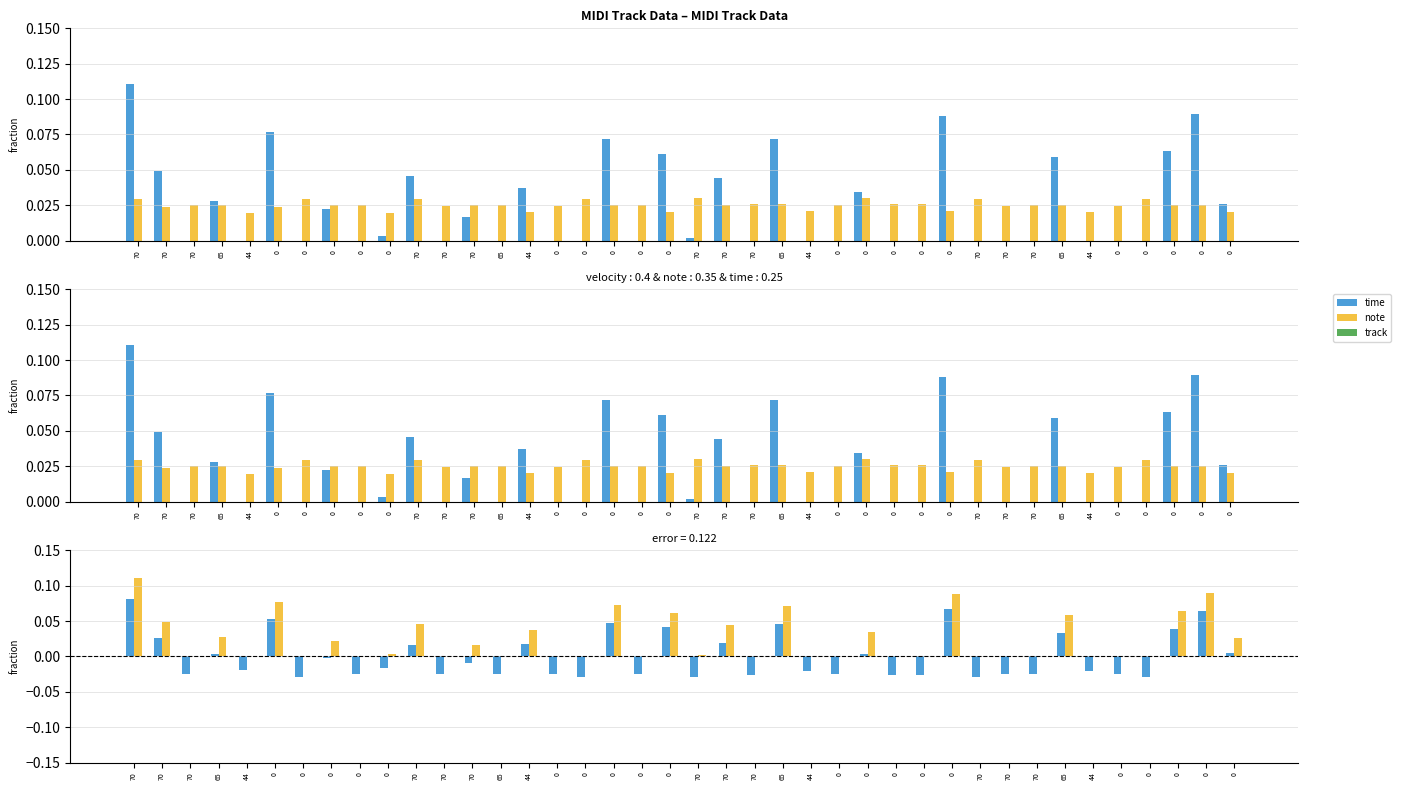

Reading left to right, transcribe all the data shown in this chart.

time: 0.1	0.0	0.0	0.0	0.0	0.1	0.0	0.0	0.0	0.0	0.0	0.0	0.0	0.0	0.0	0.0	0.0	0.1	0.0	0.1	0.0	0.0	0.0	0.1	0.0	0.0	0.0	0.0	0.0	0.1	0.0	0.0	0.0	0.1	0.0	0.0	0.0	0.1	0.1	0.0
note: 0.0	0.0	0.0	0.0	0.0	0.0	0.0	0.0	0.0	0.0	0.0	0.0	0.0	0.0	0.0	0.0	0.0	0.0	0.0	0.0	0.0	0.0	0.0	0.0	0.0	0.0	0.0	0.0	0.0	0.0	0.0	0.0	0.0	0.0	0.0	0.0	0.0	0.0	0.0	0.0
track: 0.0	0.0	0.0	0.0	0.0	0.0	0.0	0.0	0.0	0.0	0.0	0.0	0.0	0.0	0.0	0.0	0.0	0.0	0.0	0.0	0.0	0.0	0.0	0.0	0.0	0.0	0.0	0.0	0.0	0.0	0.0	0.0	0.0	0.0	0.0	0.0	0.0	0.0	0.0	0.0
time - note: 0.1	0.0	-0.0	0.0	-0.0	0.1	-0.0	-0.0	-0.0	-0.0	0.0	-0.0	-0.0	-0.0	0.0	-0.0	-0.0	0.0	-0.0	0.0	-0.0	0.0	-0.0	0.0	-0.0	-0.0	0.0	-0.0	-0.0	0.1	-0.0	-0.0	-0.0	0.0	-0.0	-0.0	-0.0	0.0	0.1	0.0
time - track: 0.1	0.0	0.0	0.0	0.0	0.1	0.0	0.0	0.0	0.0	0.0	0.0	0.0	0.0	0.0	0.0	0.0	0.1	0.0	0.1	0.0	0.0	0.0	0.1	0.0	0.0	0.0	0.0	0.0	0.1	0.0	0.0	0.0	0.1	0.0	0.0	0.0	0.1	0.1	0.0